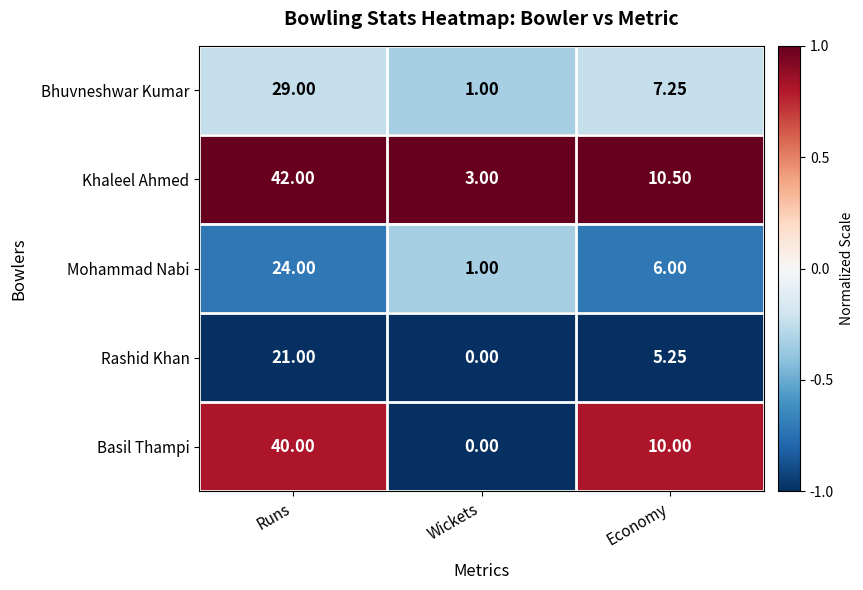

At which label does Khaleel Ahmed first exceed 10?

Runs